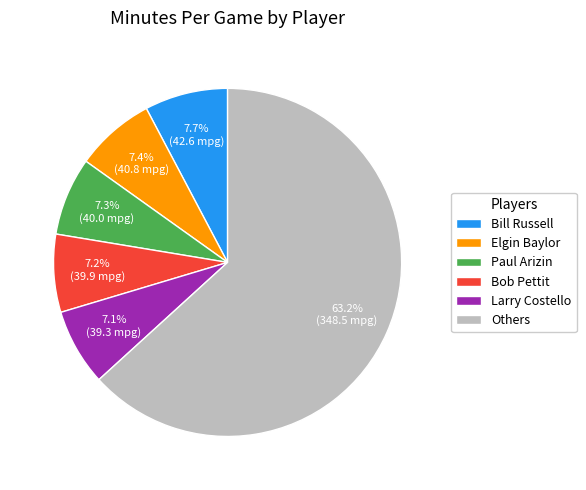

Count the number of slices in the pie.

6